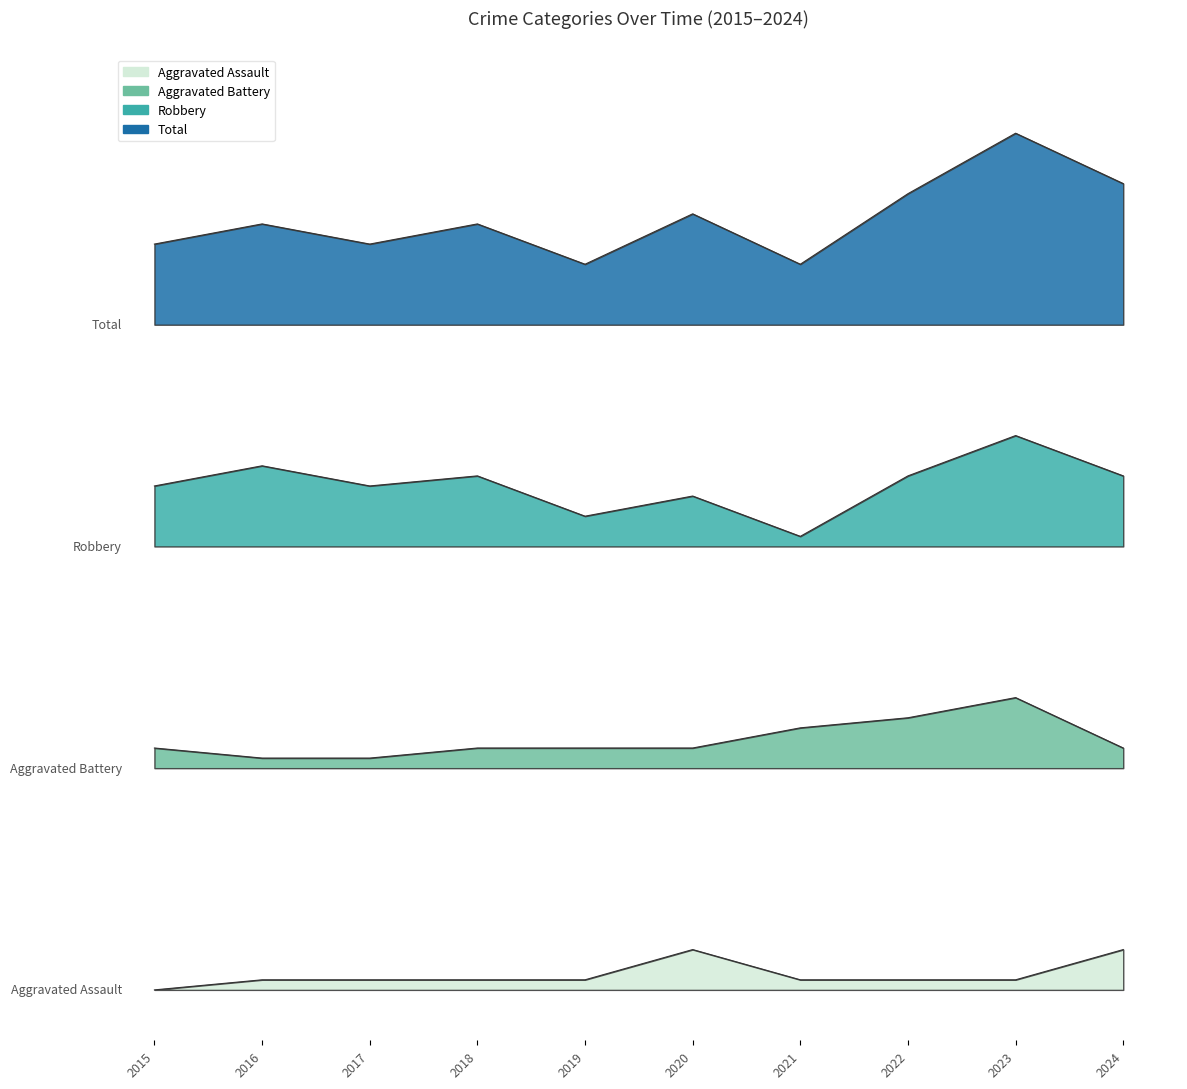

True or false: Aggravated Assault and Aggravated Battery cross at least once.

False